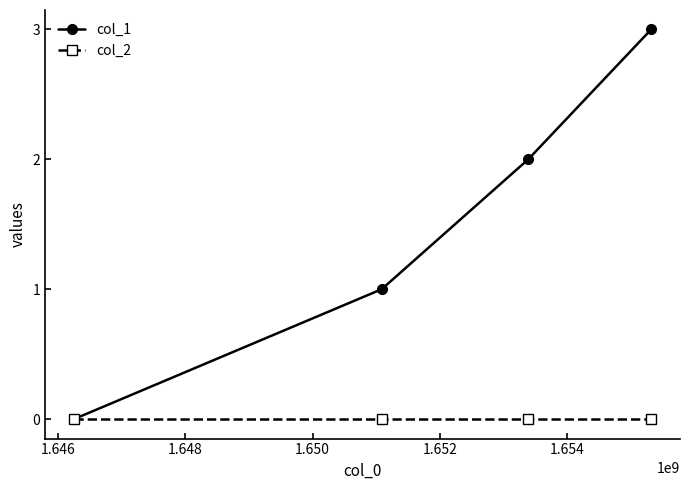

List the series in order of their overall mean, lowest first.

col_2, col_1